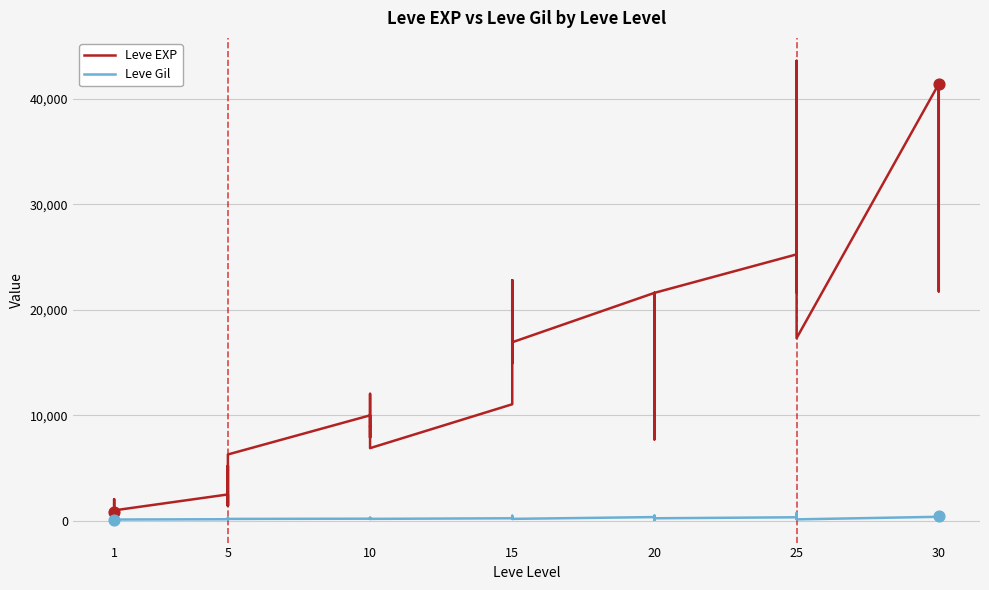

Which series has the largest total across all categories?

Leve EXP